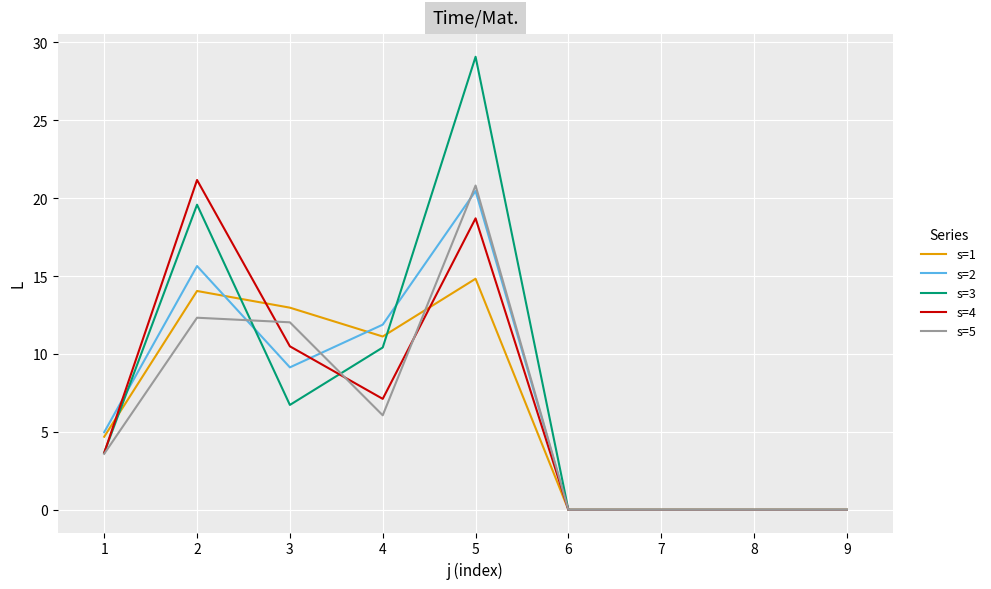

What are all the series names shown in the legend?

s=1, s=2, s=3, s=4, s=5